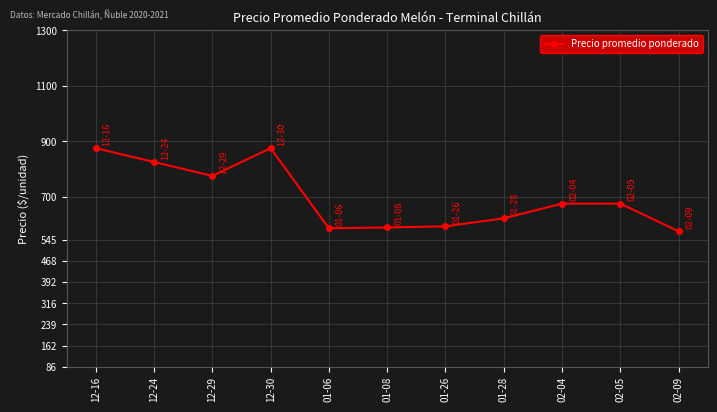

What is the sum of the values at 01-08 and 02-04?

1264